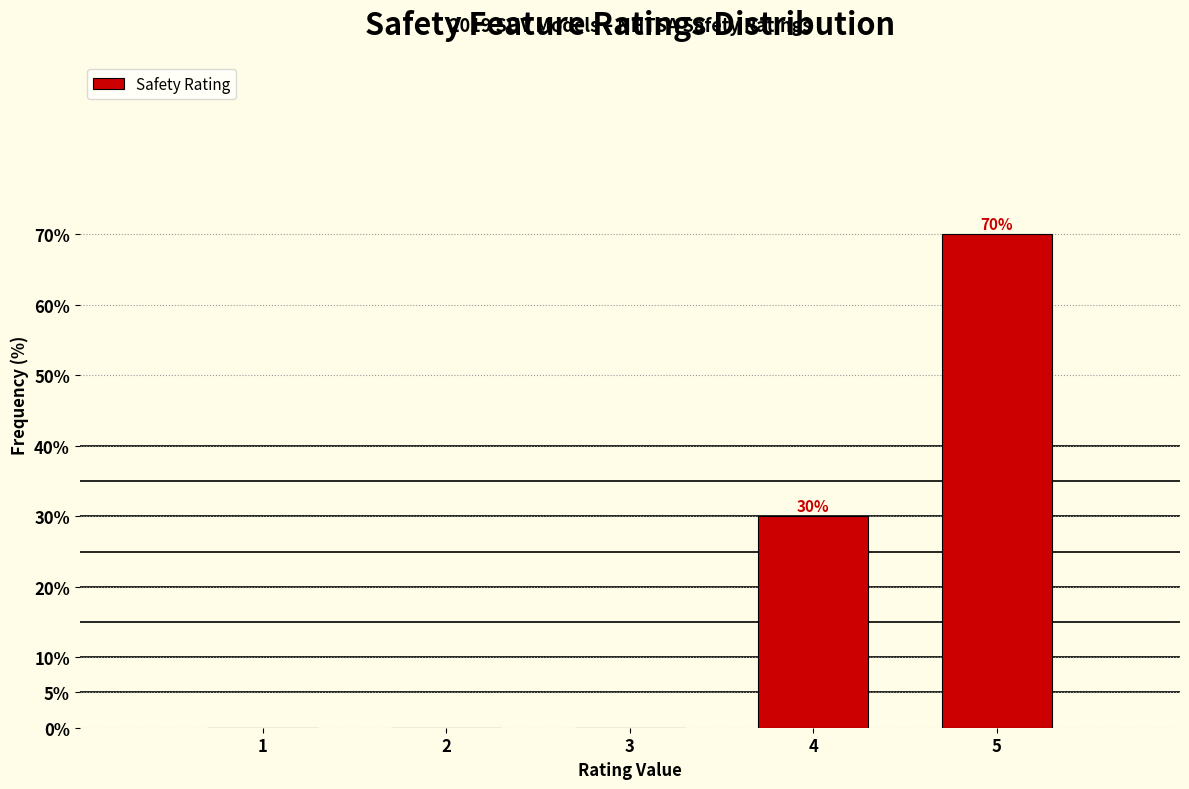

Reading left to right, what are all the values shown in this chart?

1=0	2=0	3=0	4=30	5=70